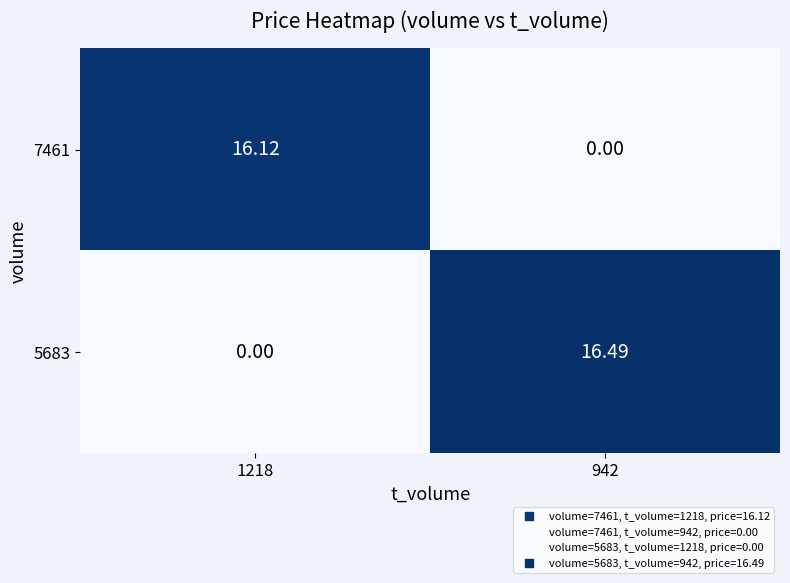

Is the value of 7461 at 1218 greater than the value of 5683 at 942?

No